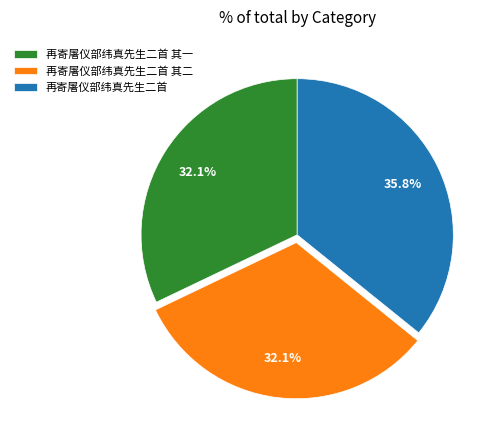

How much of the chart is everything except 再寄屠仪部纬真先生二首 其二?

67.9%